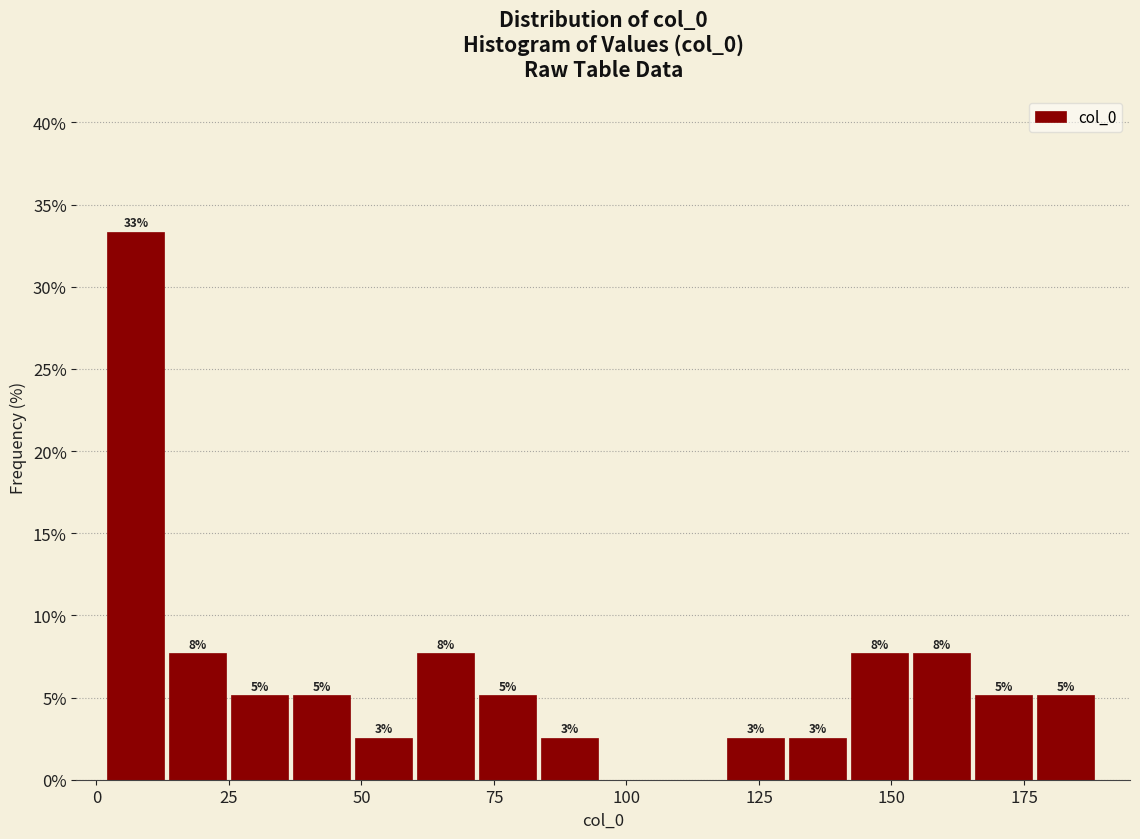

Read against the x-axis, roughly where is the centre of the tallest bar?

5